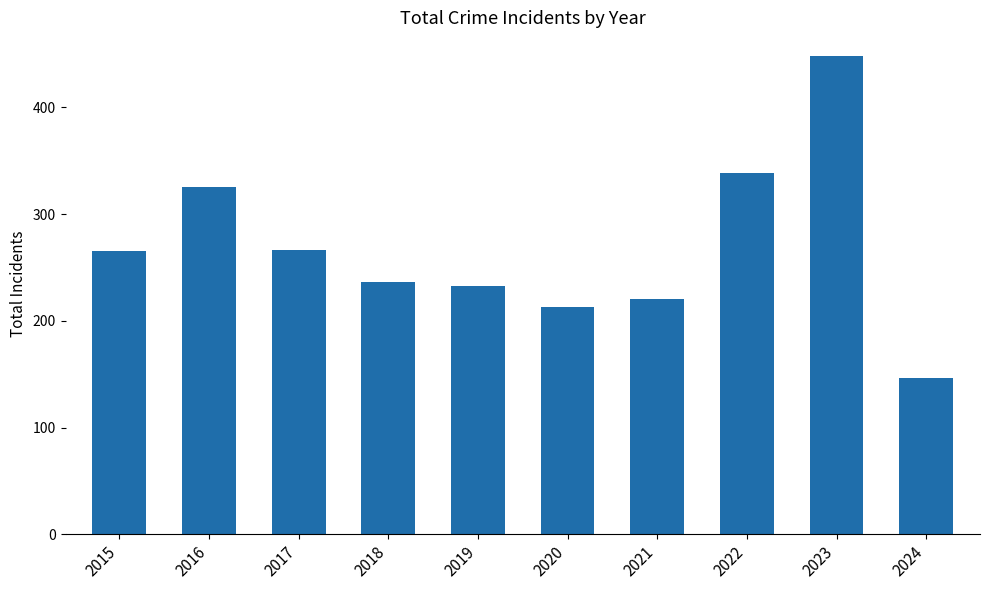

At which category does the chart reach its minimum across all series?

2024